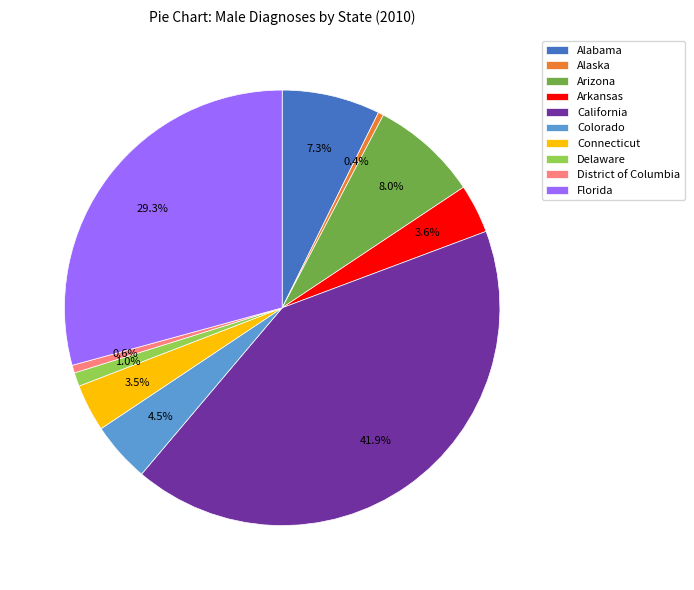

Do Alabama and District of Columbia together represent more than half of the pie?

No